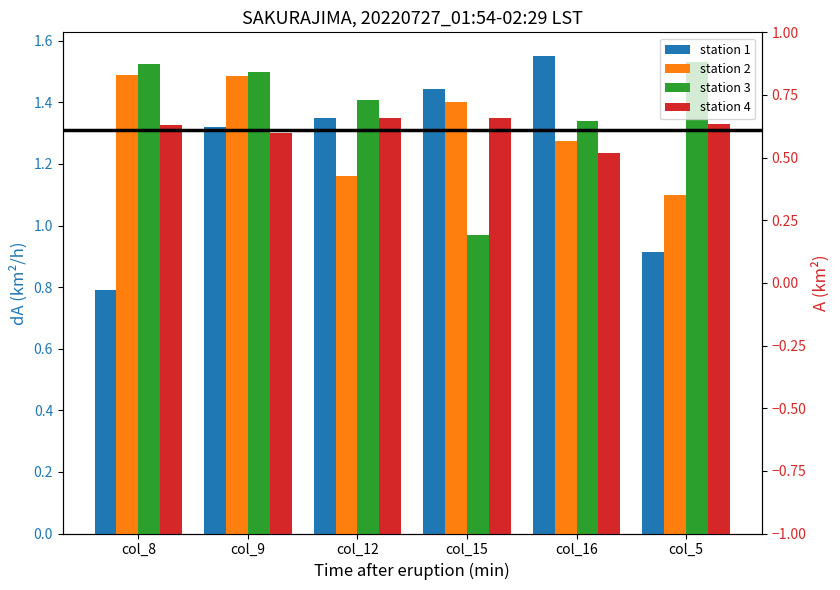

Reading left to right, list all the values displayed in this chart.

station 1: col_8=0.8	col_9=1.3	col_12=1.4	col_15=1.4	col_16=1.6	col_5=0.9
station 2: col_8=1.5	col_9=1.5	col_12=1.2	col_15=1.4	col_16=1.3	col_5=1.1
station 3: col_8=1.5	col_9=1.5	col_12=1.4	col_15=1.0	col_16=1.3	col_5=1.5
station 4: col_8=1.3	col_9=1.3	col_12=1.4	col_15=1.4	col_16=1.2	col_5=1.3